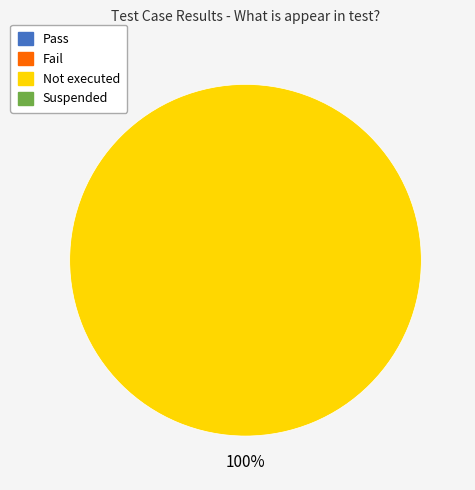

Is there a majority slice in this chart?

Yes